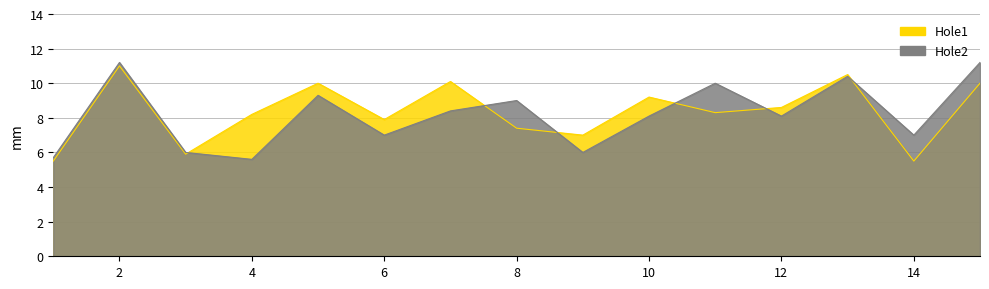

How many values in the Hole1 series are below 8?

6